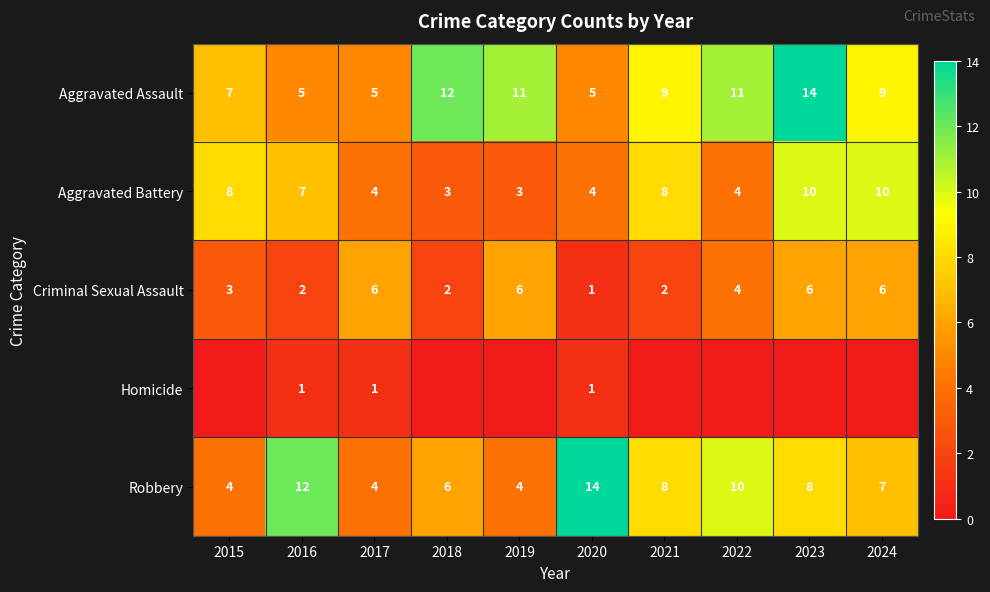

Which series changed the most between 2016 and 2017?

Robbery